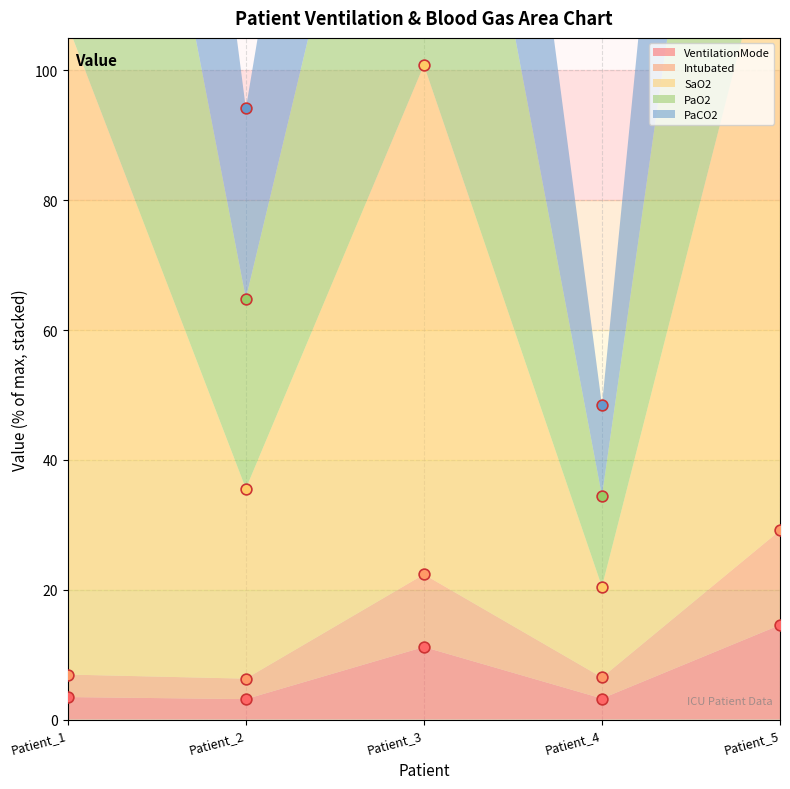

At how many categories does at least one series exceed 36?

5